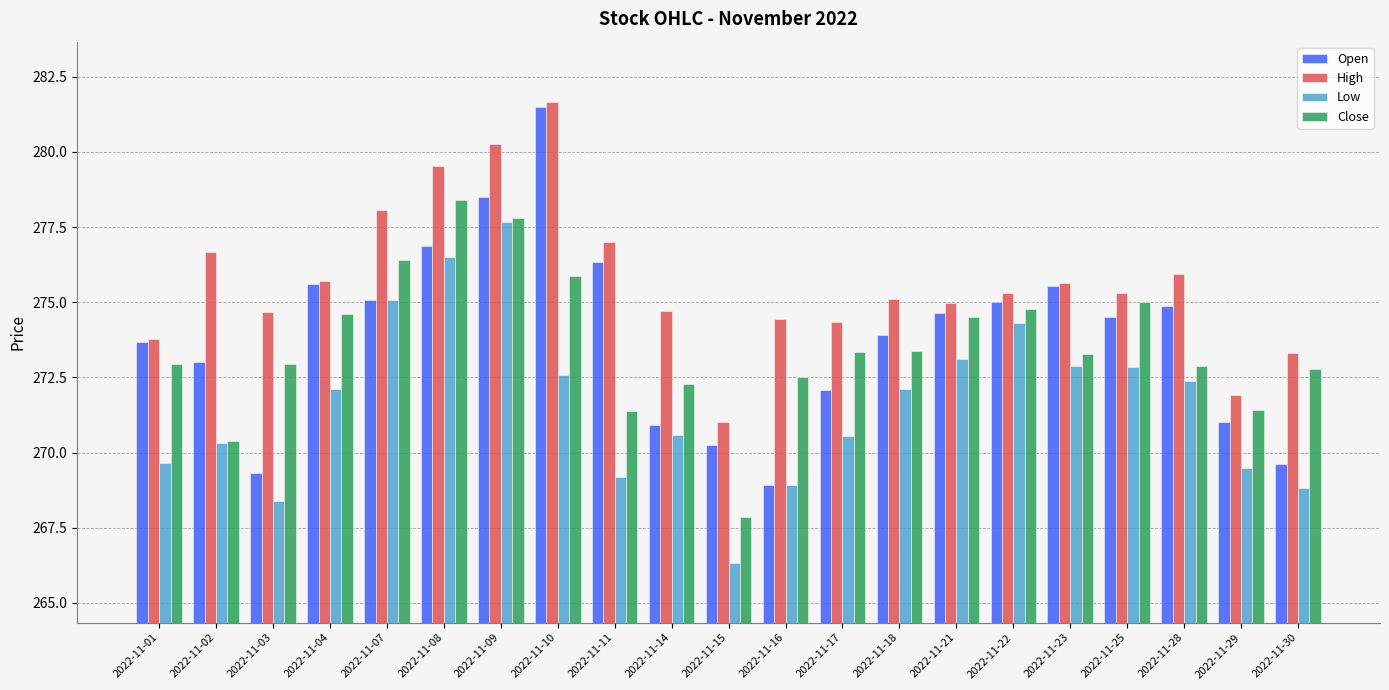

Is it true that Open equals 149.4 at 2022-11-04?

False